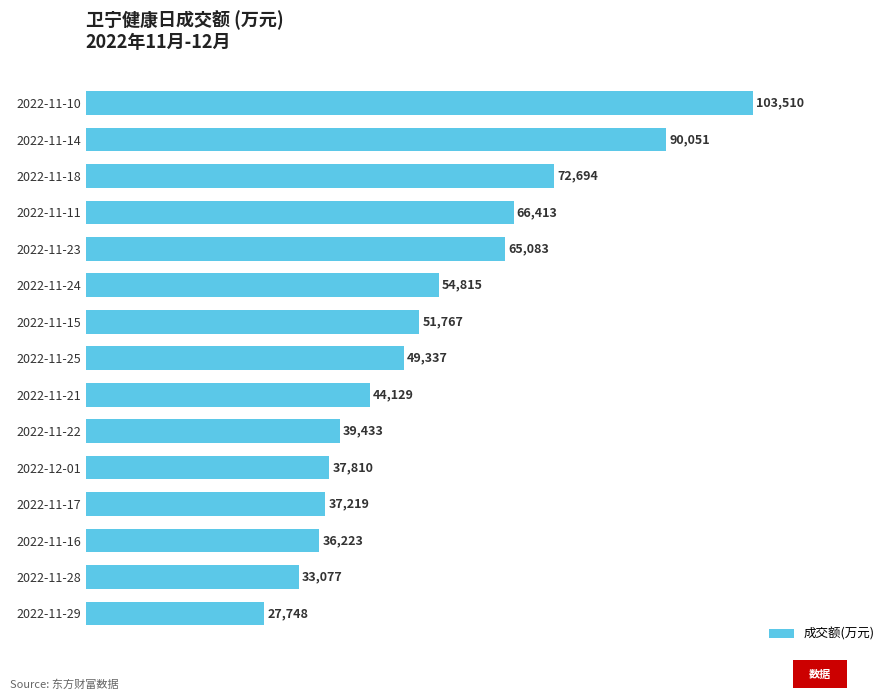

How many bars are there in total?

15